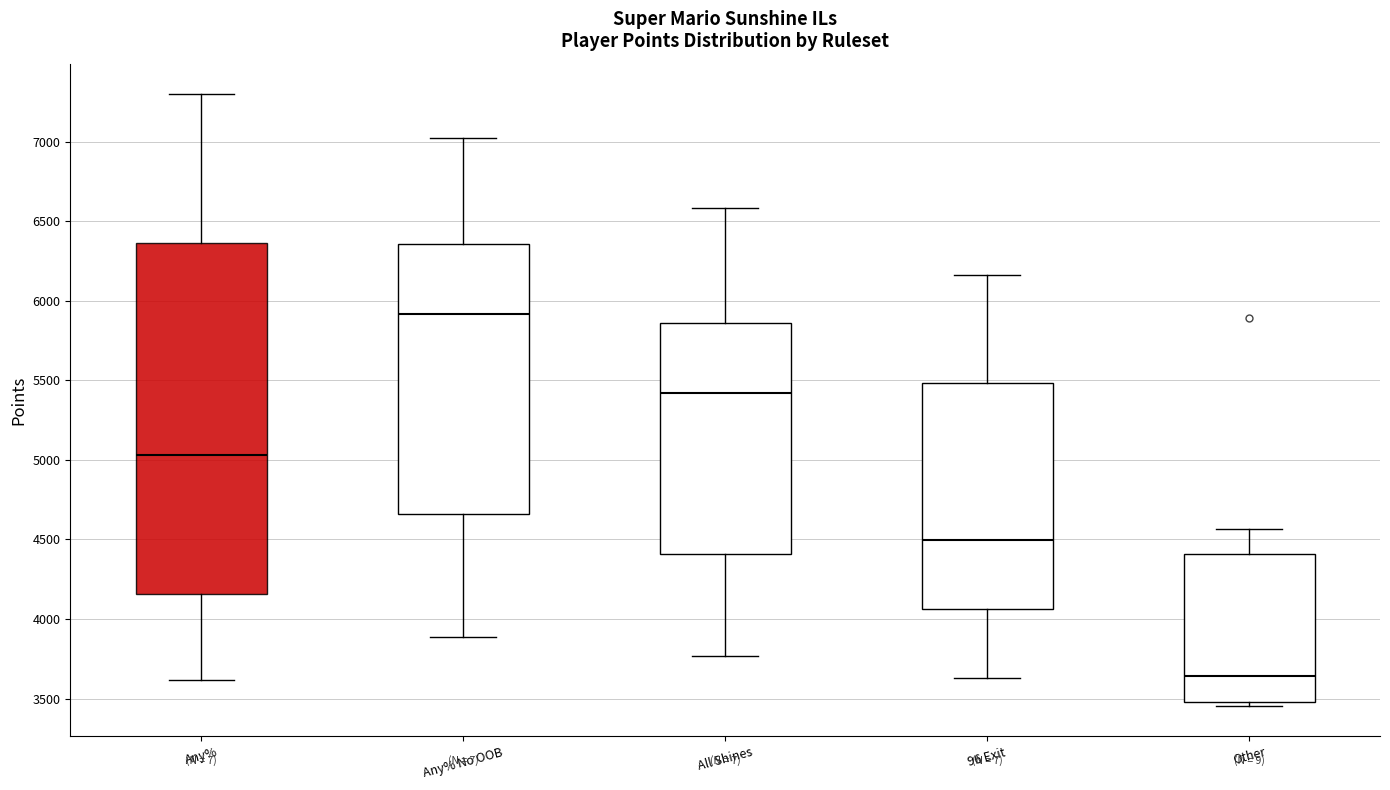

Reading left to right, transcribe this box plot: for each box, give where its median line is, the range the box spans, and where its two whiskers end, as read against the y-axis. The values are not printed on the chart, so give them approximately, as read against the axis.

Any%: median 5050, box 4150 to 6350, whiskers 3600 to 7300
Any% No OOB: median 5900, box 4650 to 6350, whiskers 3900 to 7000
All Shines: median 5400, box 4400 to 5850, whiskers 3750 to 6600
96 Exit: median 4500, box 4050 to 5500, whiskers 3650 to 6150
Other: median 3650, box 3500 to 4400, whiskers 3450 to 4550